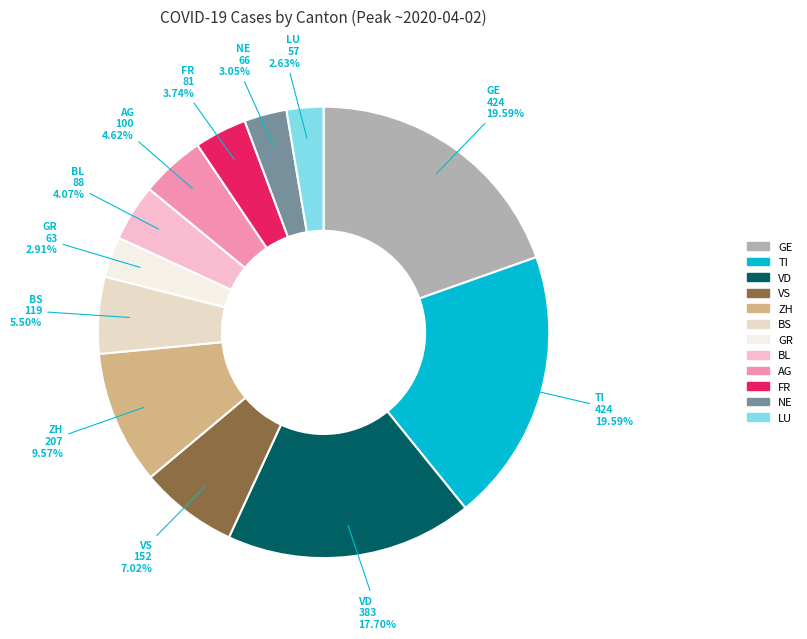

Between VS and AG, which is larger?

VS